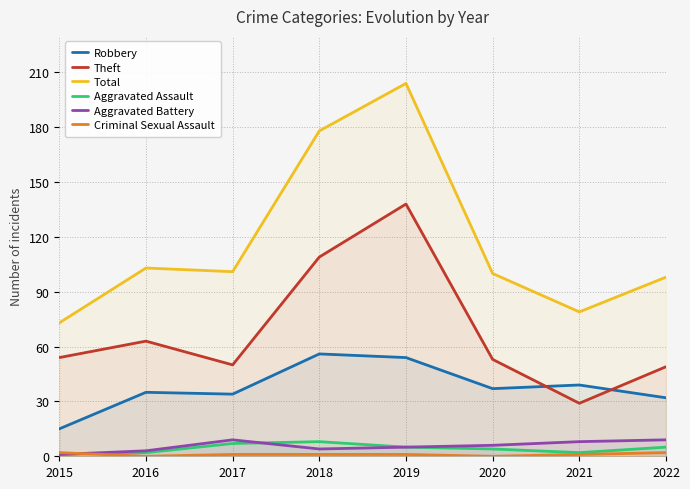

How many distinct data groups are displayed?

6